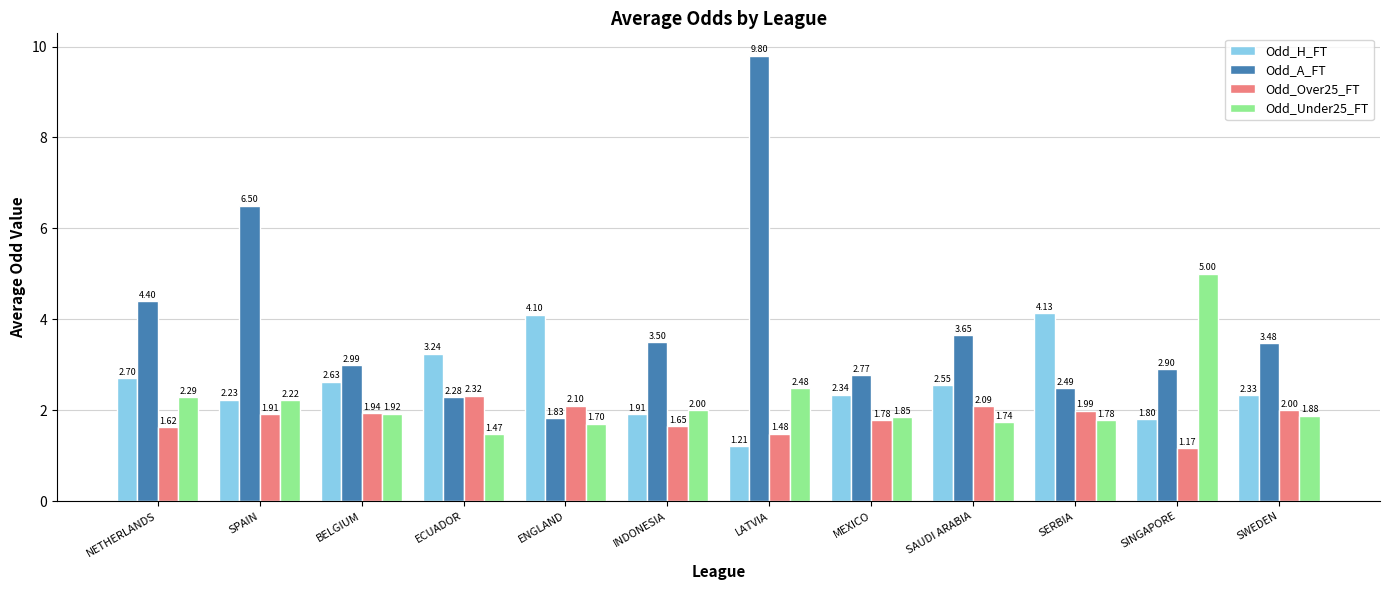

Is the value of Odd_Over25_FT at ECUADOR greater than the value of Odd_A_FT at NETHERLANDS?

No